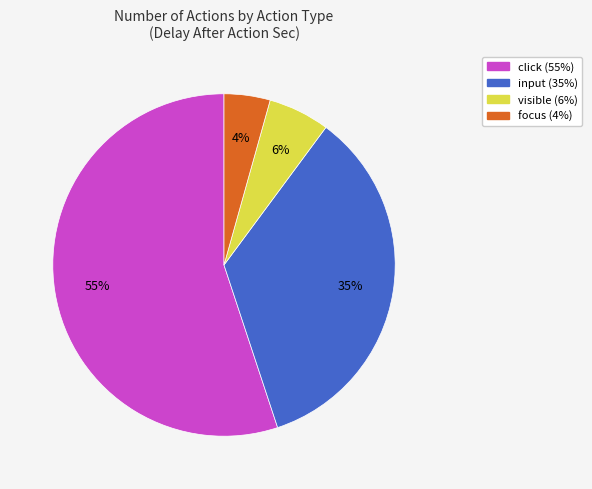

Does any single category account for the majority?

Yes